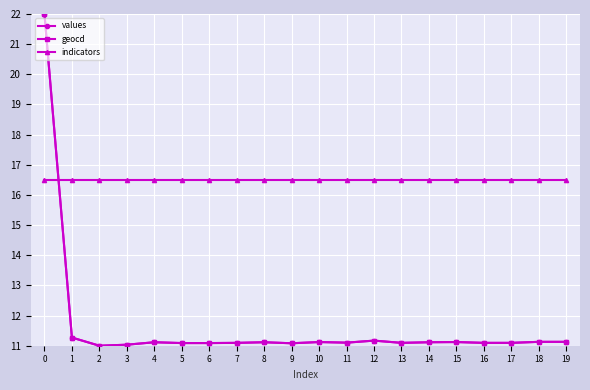

What is the value of the indicators point at the 10th from the left?

16.5